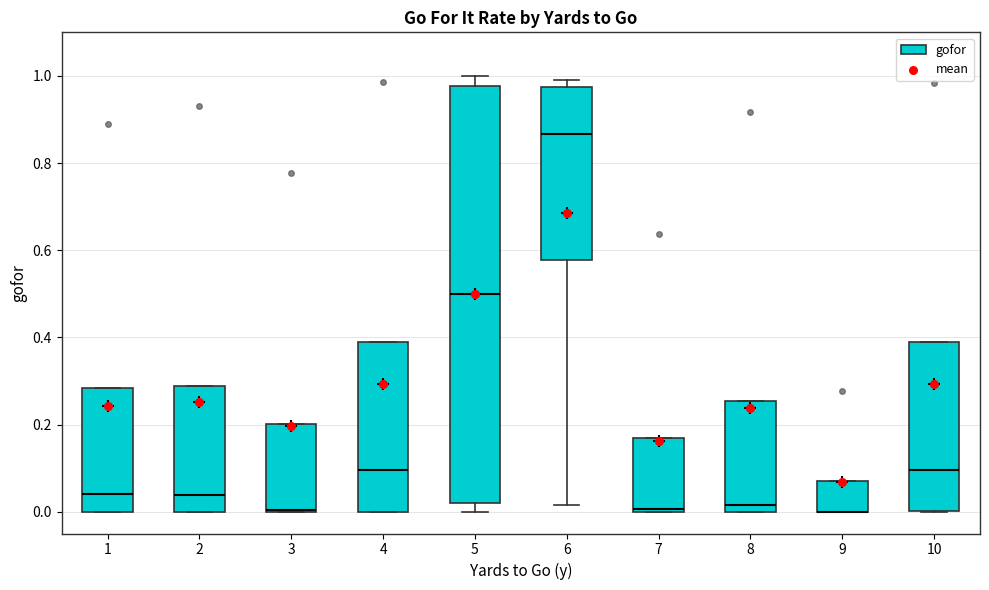

Comparing the boxes themselves (not the whiskers), which one is the tallest?

5